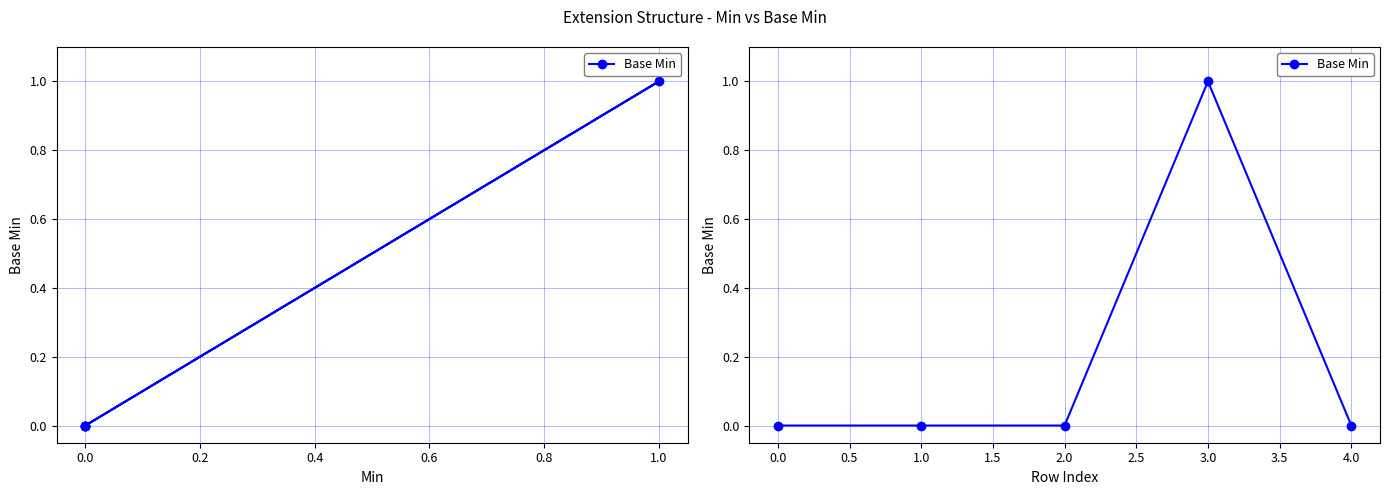

What is the sum of all values?

1